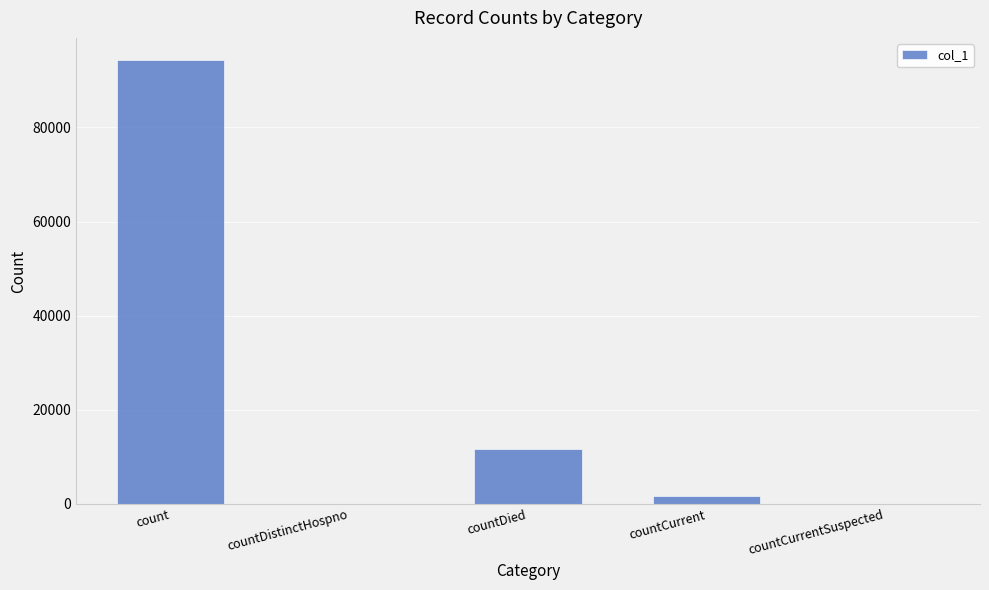

What is the approximate value at countDied, to the nearest 100?

11700